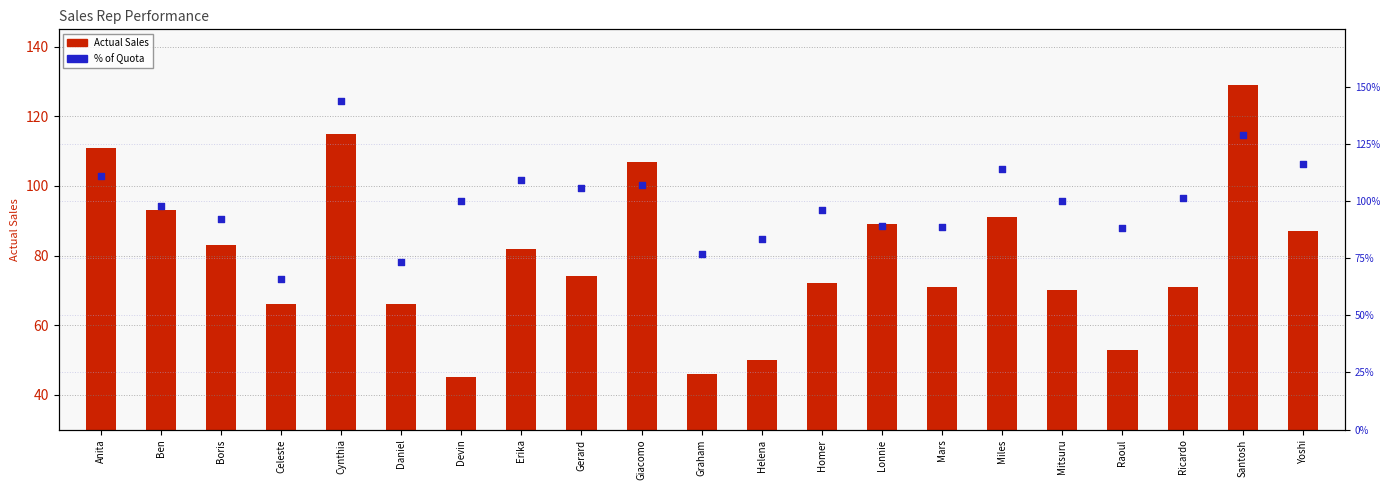

At how many categories does at least one series exceed 122?

2